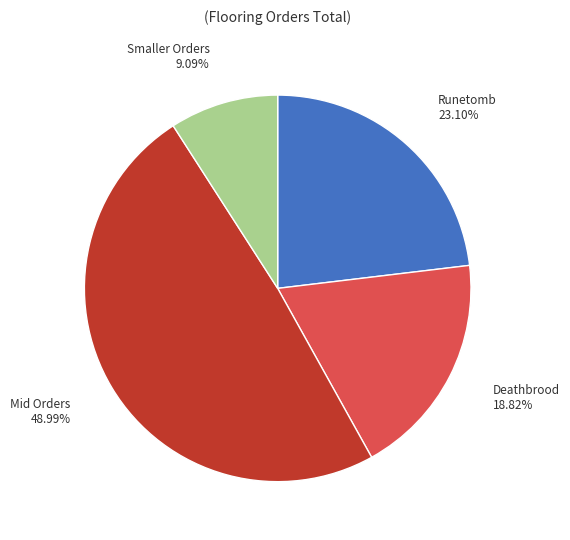

Is there a majority slice in this chart?

No